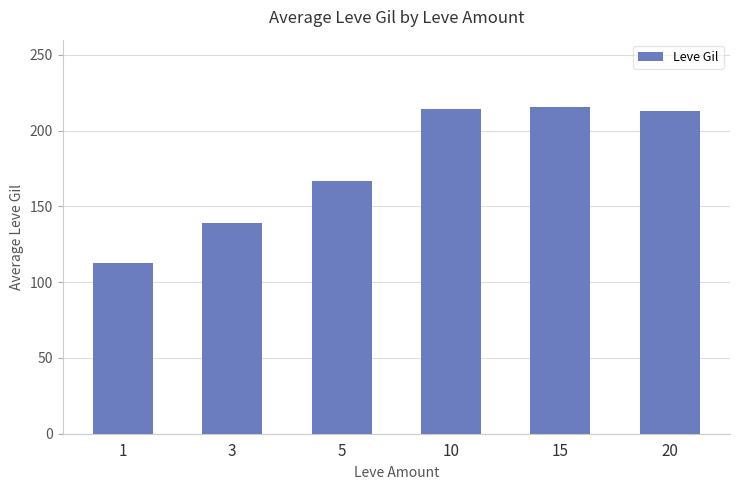

What is the ratio of the value at 15 to the value at 10?

1.0